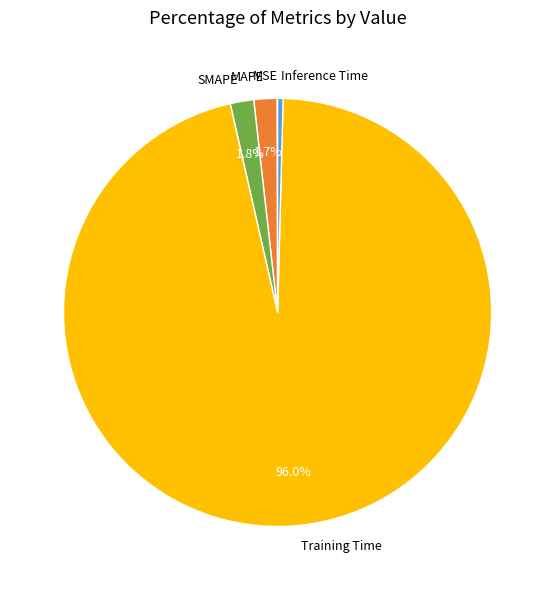

Is Training Time the majority of the pie?

Yes